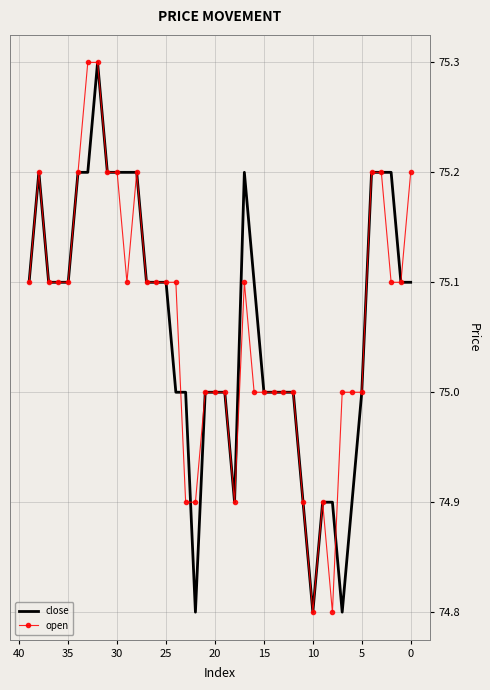

What is the sum of the close values at 30 and 0?

150.3